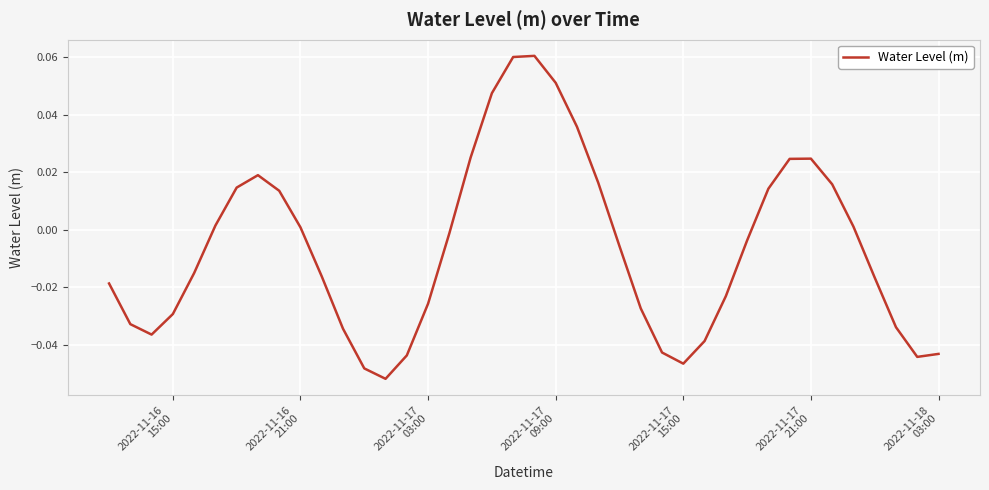

Reading right to left, extract all data points from this chart.

-0.0	-0.0	-0.0	-0.0	0.0	0.0	0.0	0.0	0.0	-0.0	-0.0	-0.0	-0.0	-0.0	-0.0	-0.0	0.0	0.0	0.1	0.1	0.1	0.0	0.0	-0.0	-0.0	-0.0	-0.1	-0.0	-0.0	-0.0	0.0	0.0	0.0	0.0	0.0	-0.0	-0.0	-0.0	-0.0	-0.0